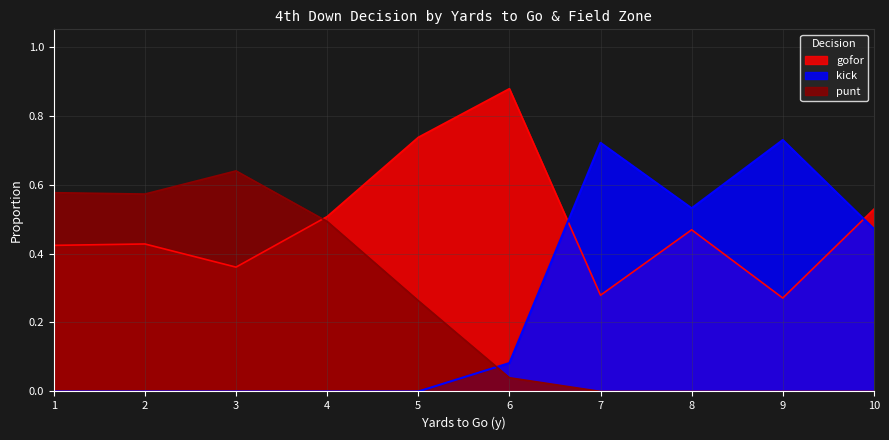

How many categories are shown in the chart?

10